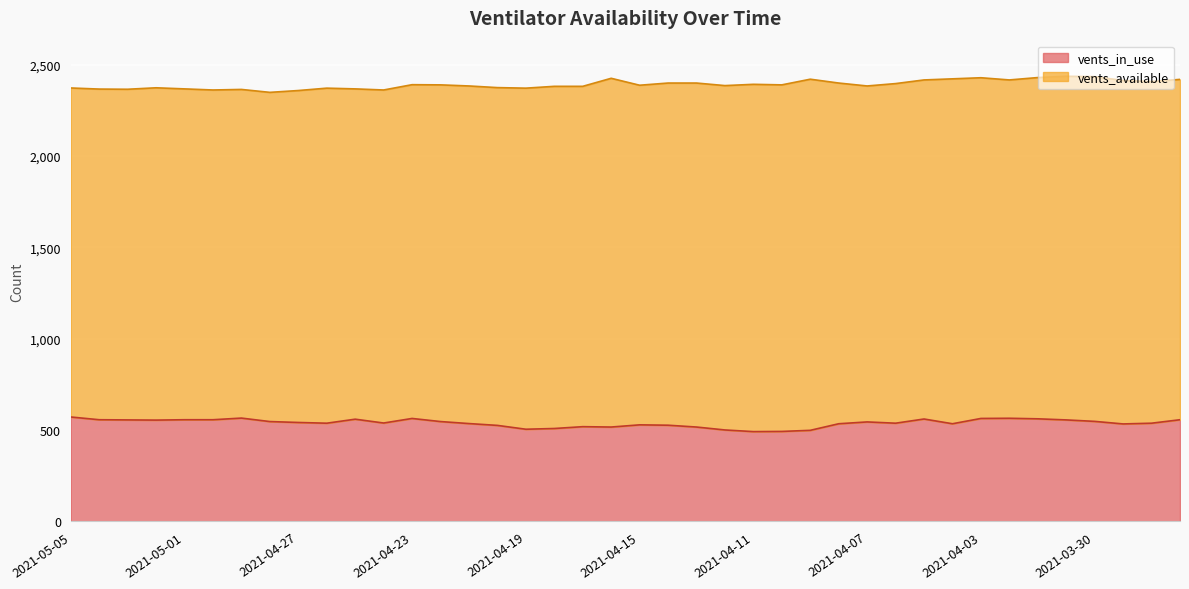

Between 2021-04-05 and 2021-04-08, which is larger?

2021-04-05